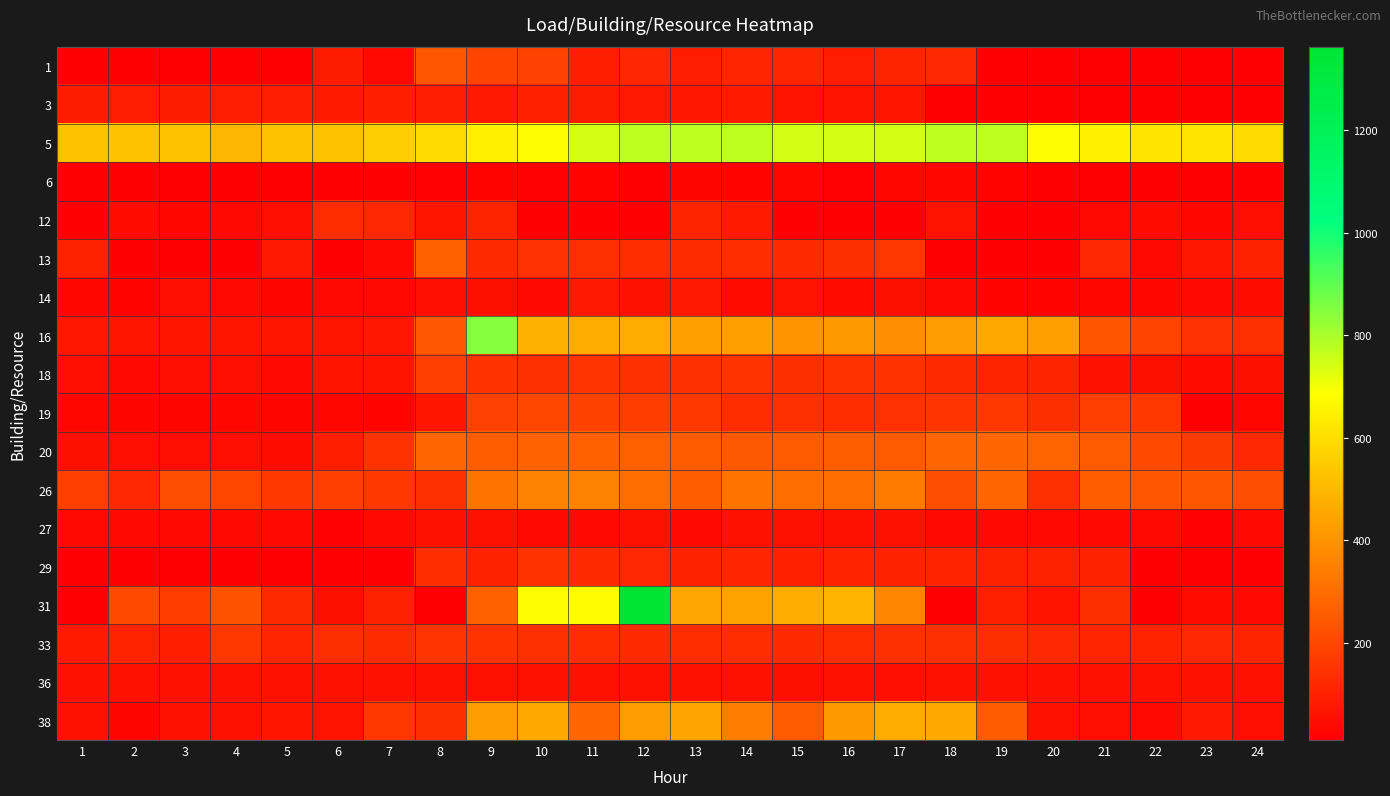

How many categories are shown in the chart?

24